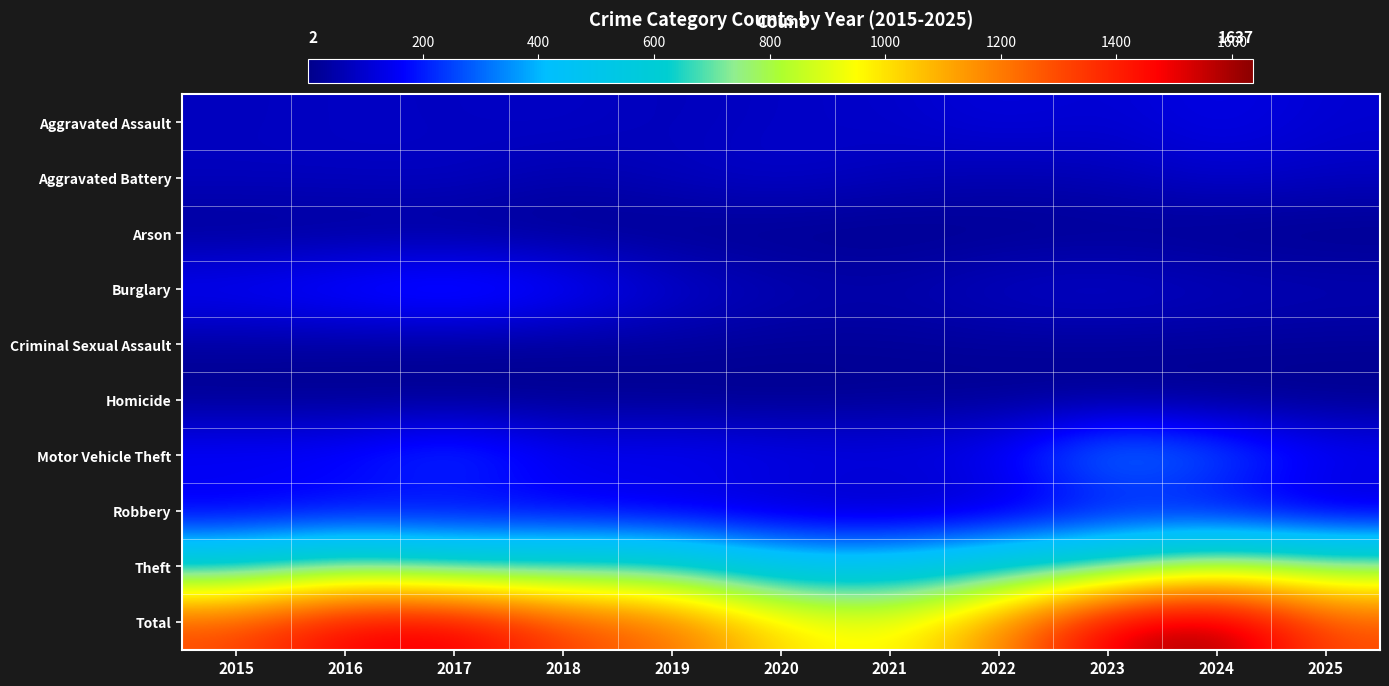

How many distinct data groups are displayed?

10